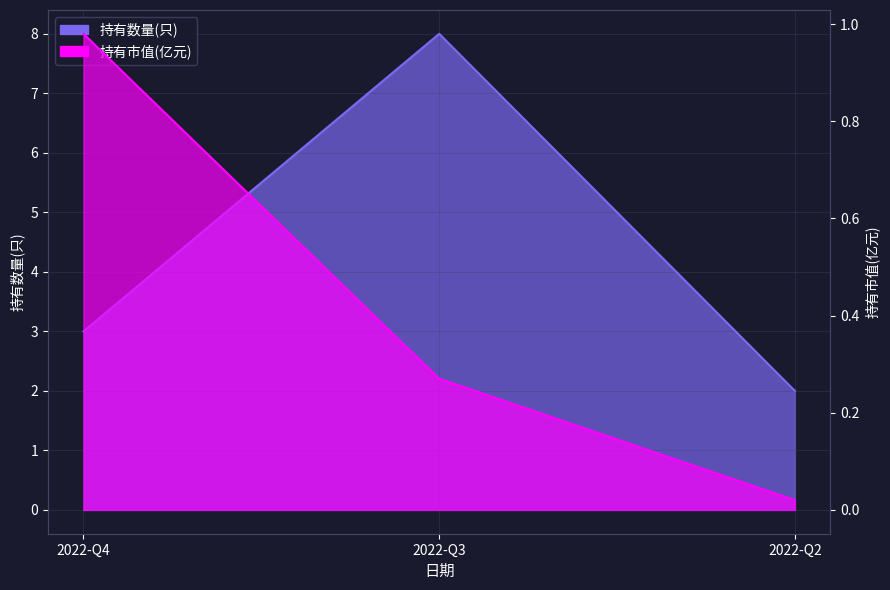

Where is 持有市值(亿元) nearest to the value 0?

2022-Q2